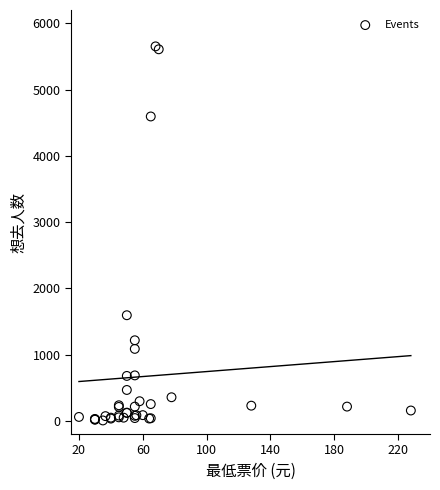

What Y value in the scatter plot is closest to 2828?

1593